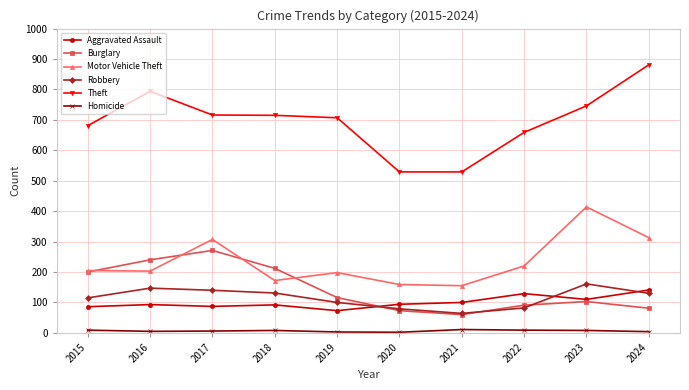

What is the highest value of the Burglary series?

271